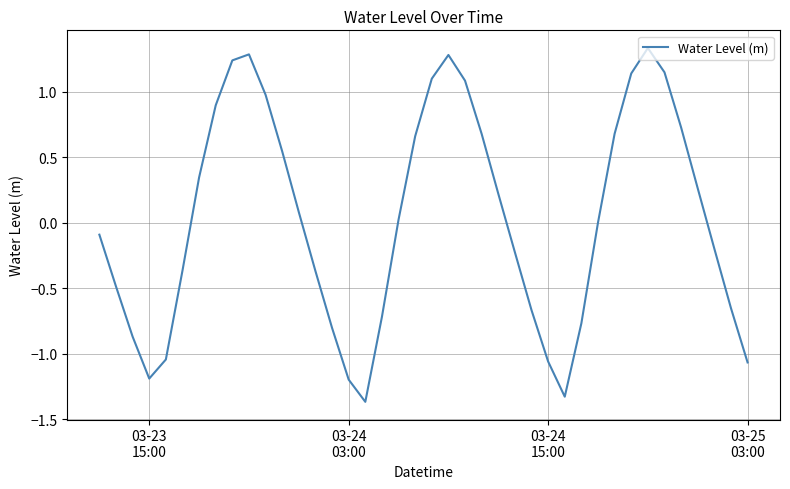

What is the greatest value displayed?

1.3